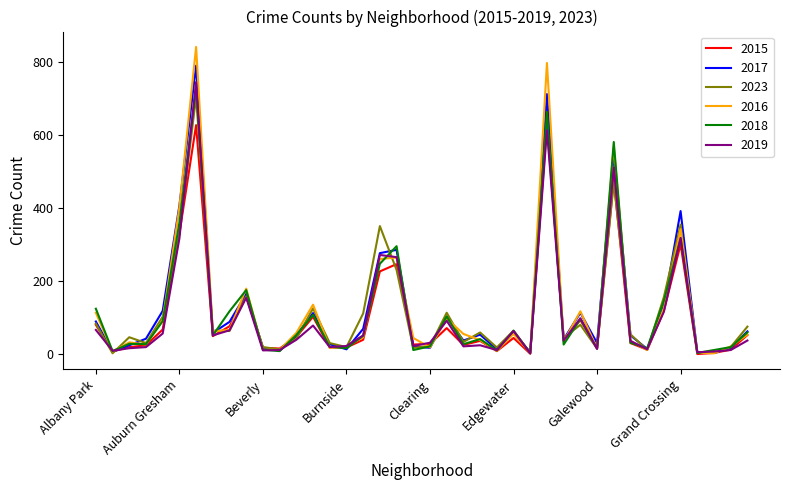

What is the greatest value displayed?

841